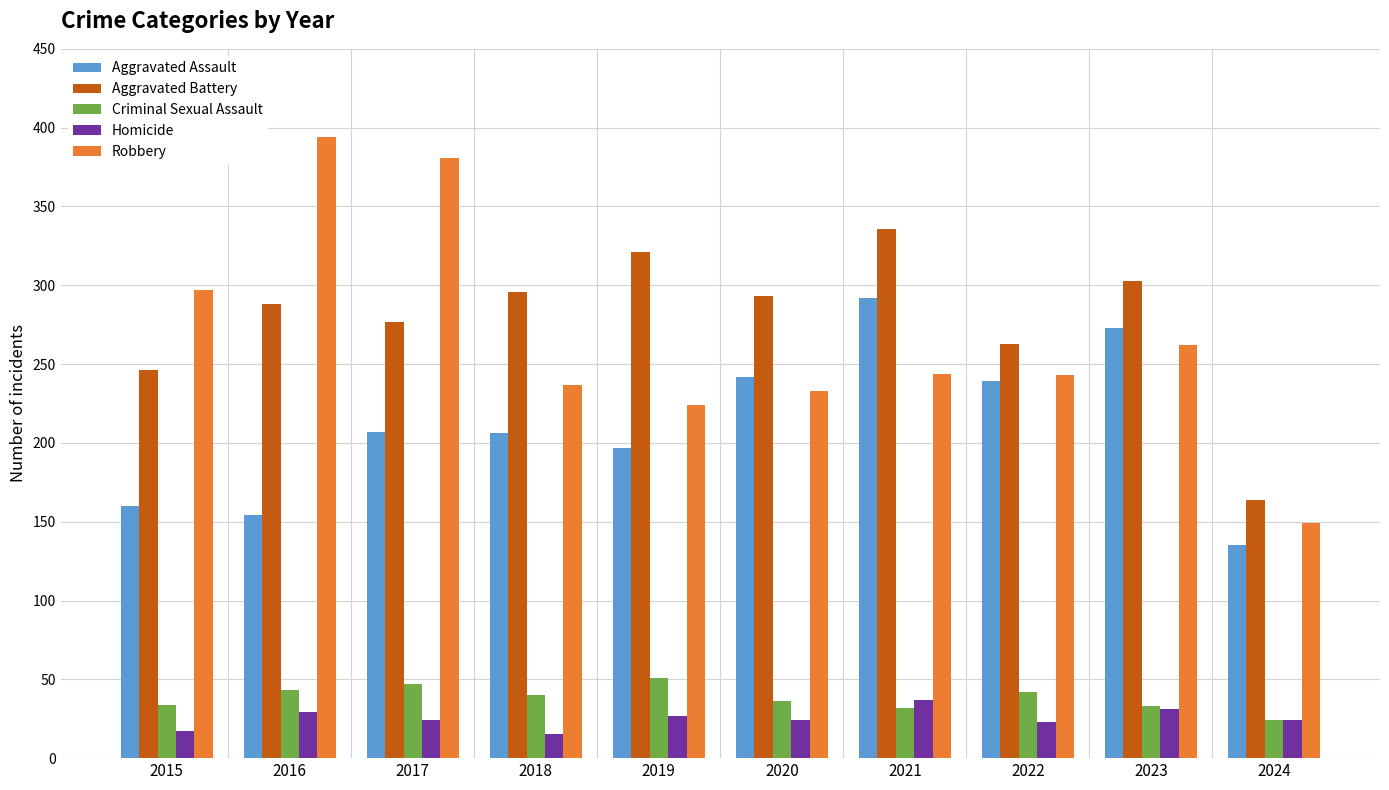

What is the difference between the Homicide values at 2023 and 2015?

14